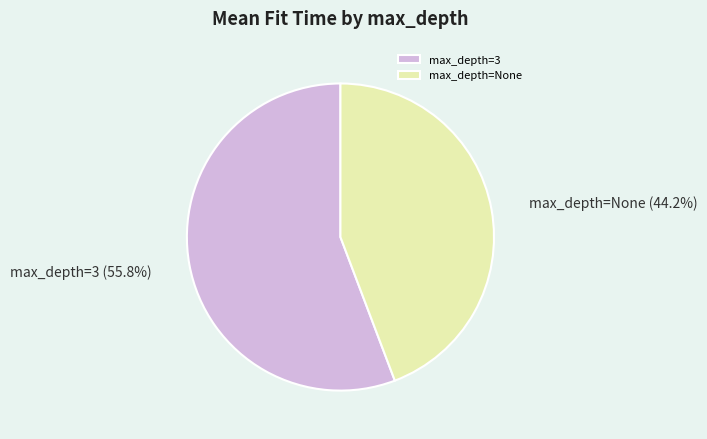

Between max_depth=3 and max_depth=None, which is larger?

max_depth=3